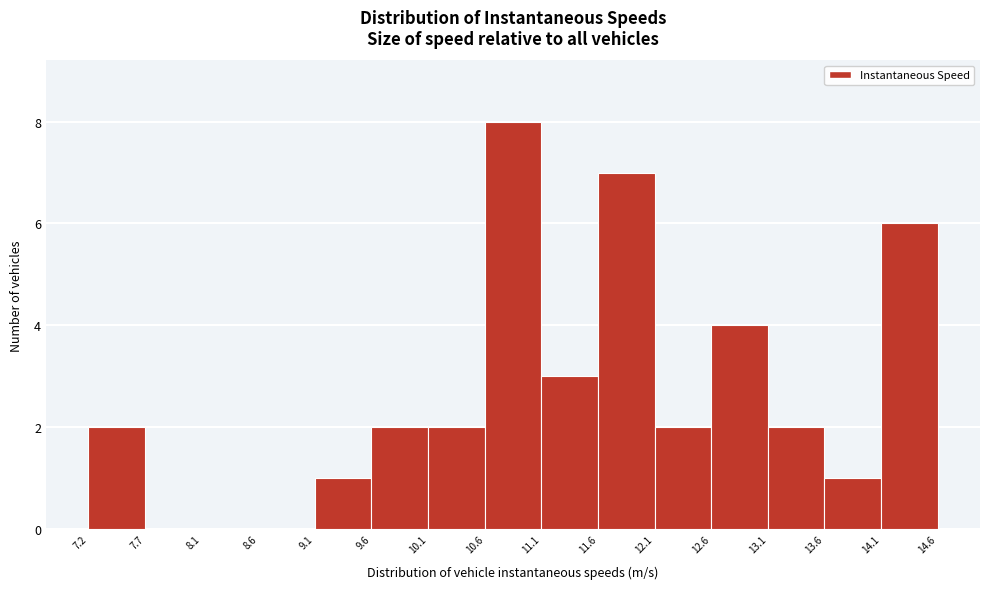

Which range on the x-axis has the tallest bar?

10.6 to 11.1